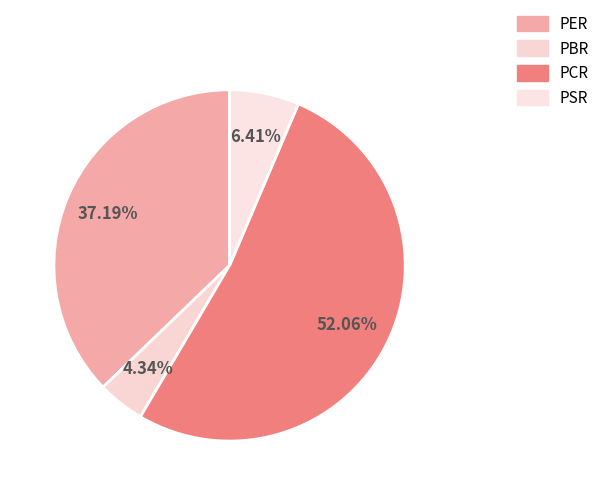

Rank the categories by value from lowest to highest.

PBR, PSR, PER, PCR